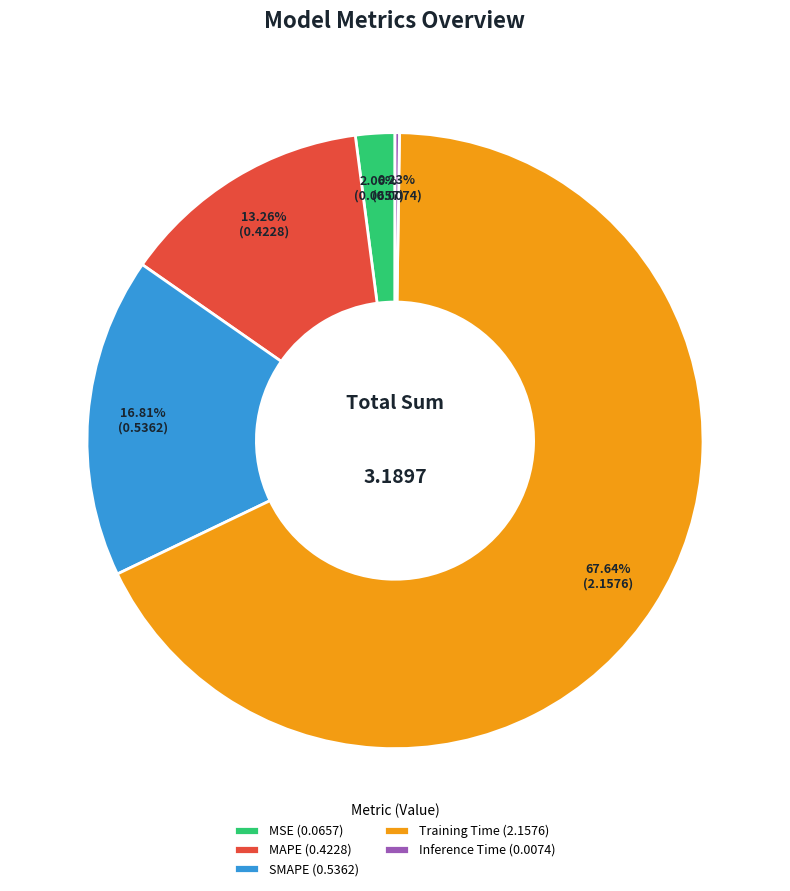

Is the sum of Training Time (2.1576) and MAPE (0.4228) greater than half?

Yes